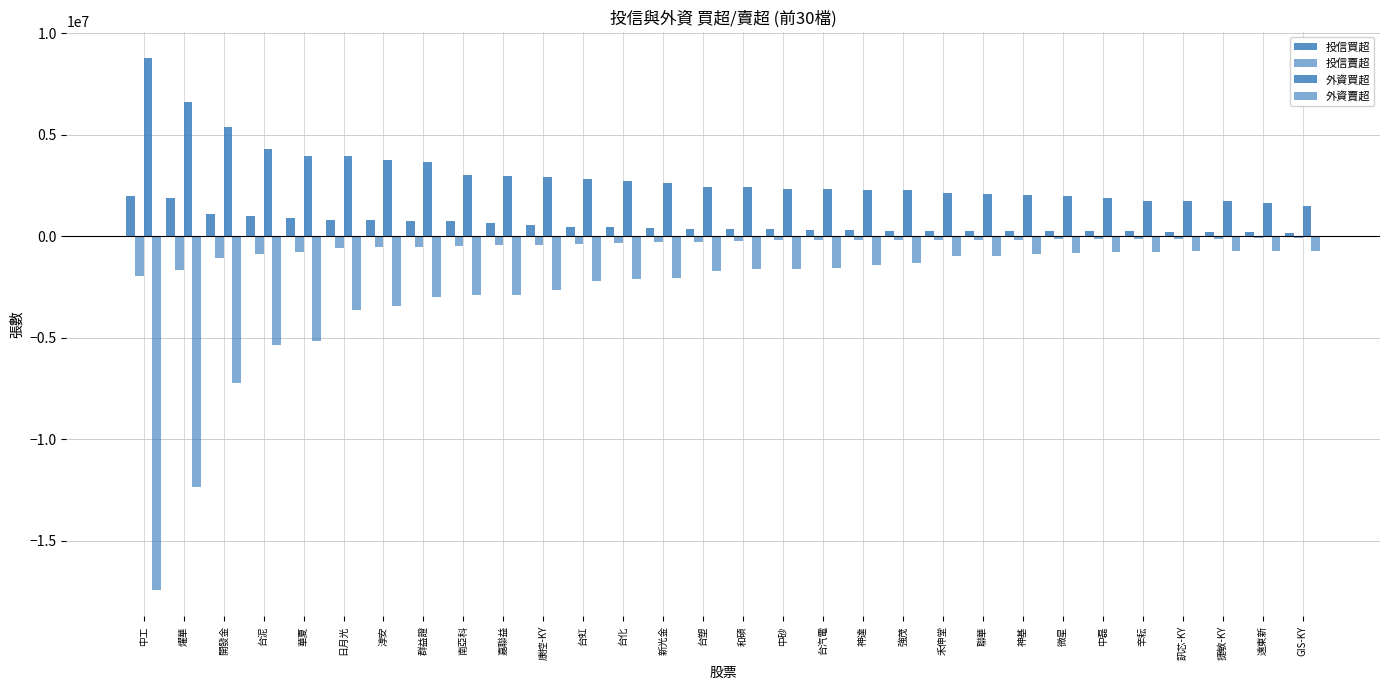

How many groups of bars are there?

30